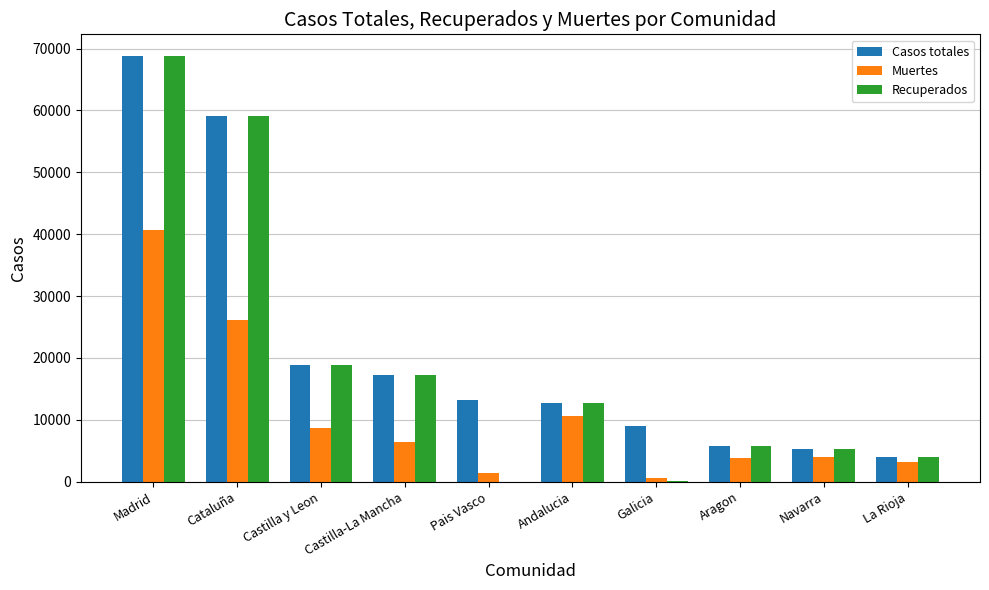

What is the sum of the Recuperados values at Andalucia and Castilla y Leon?

31586